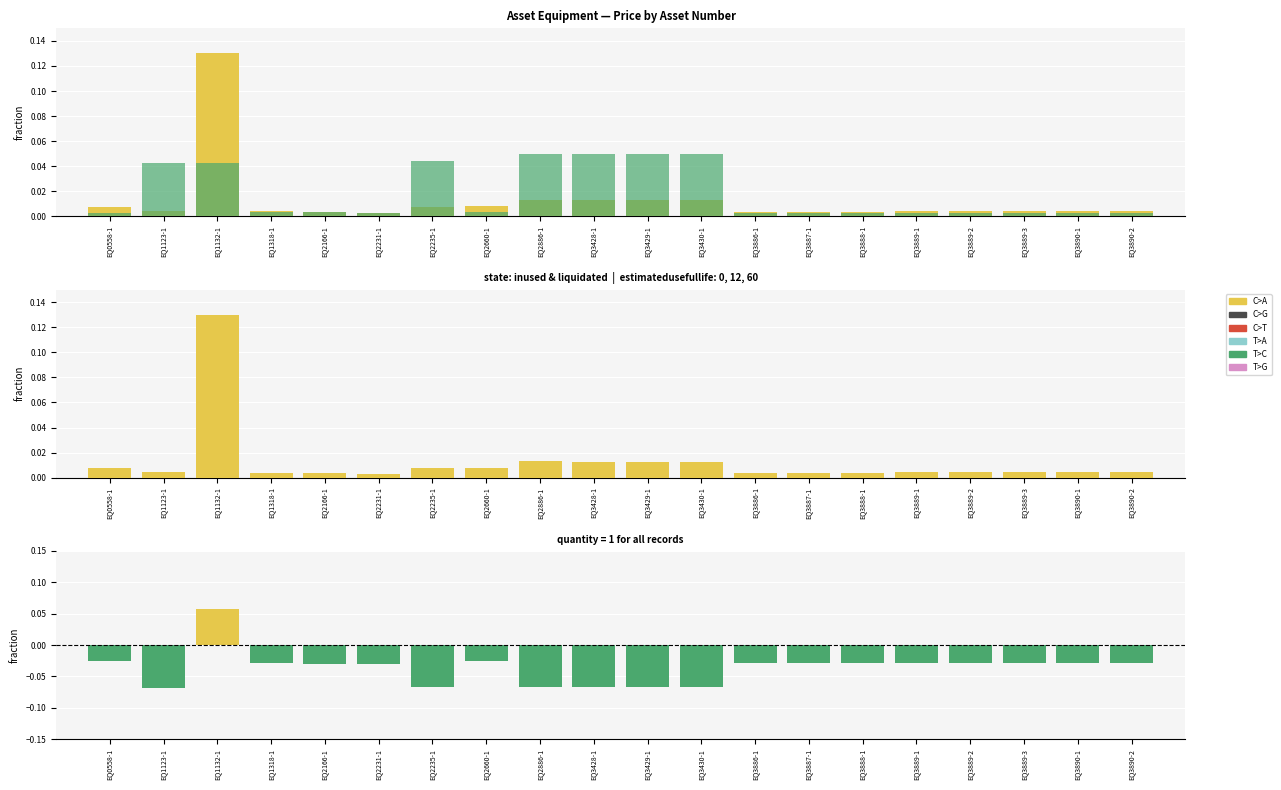

List the series in order of their peak value, lowest first.

C>T, T>A, T>C, C>A